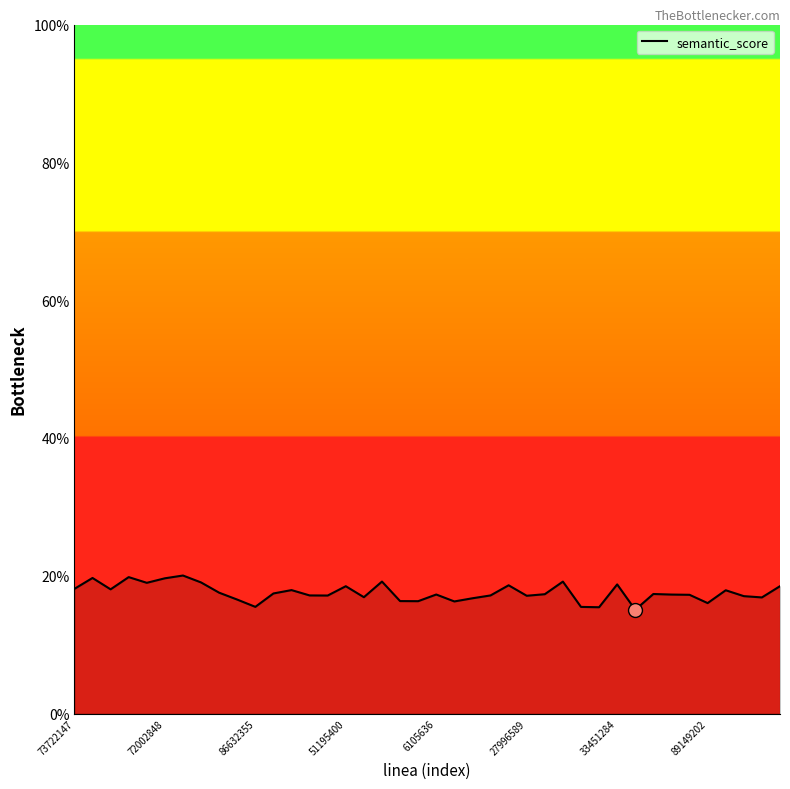

What is the greatest value displayed?

20.0